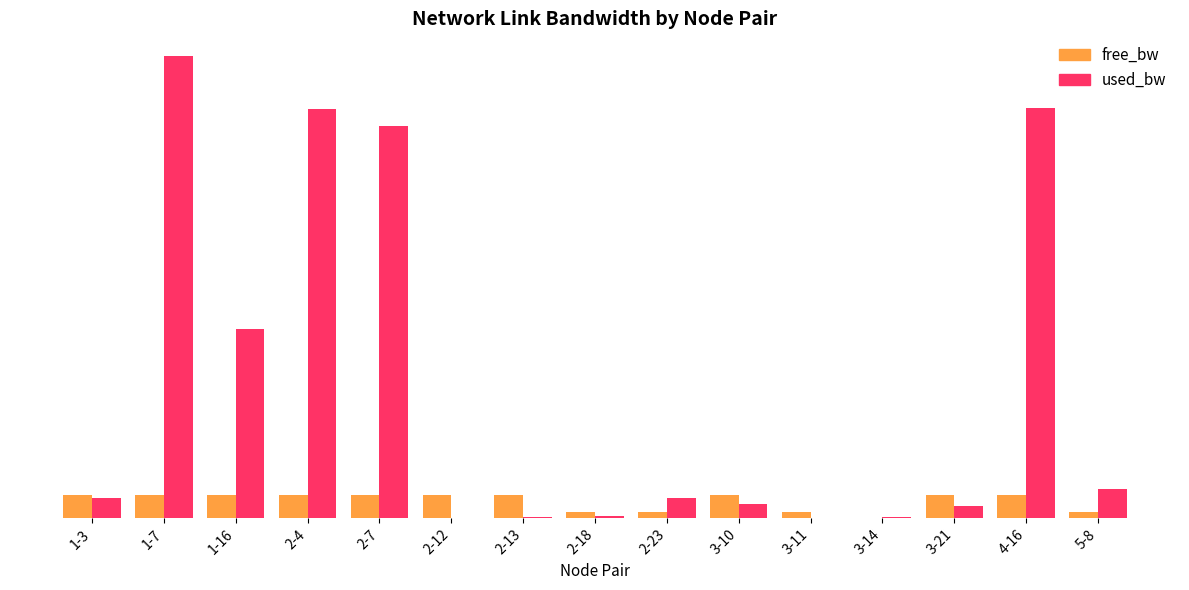

What is the sum of all free_bw values?

1093121.3